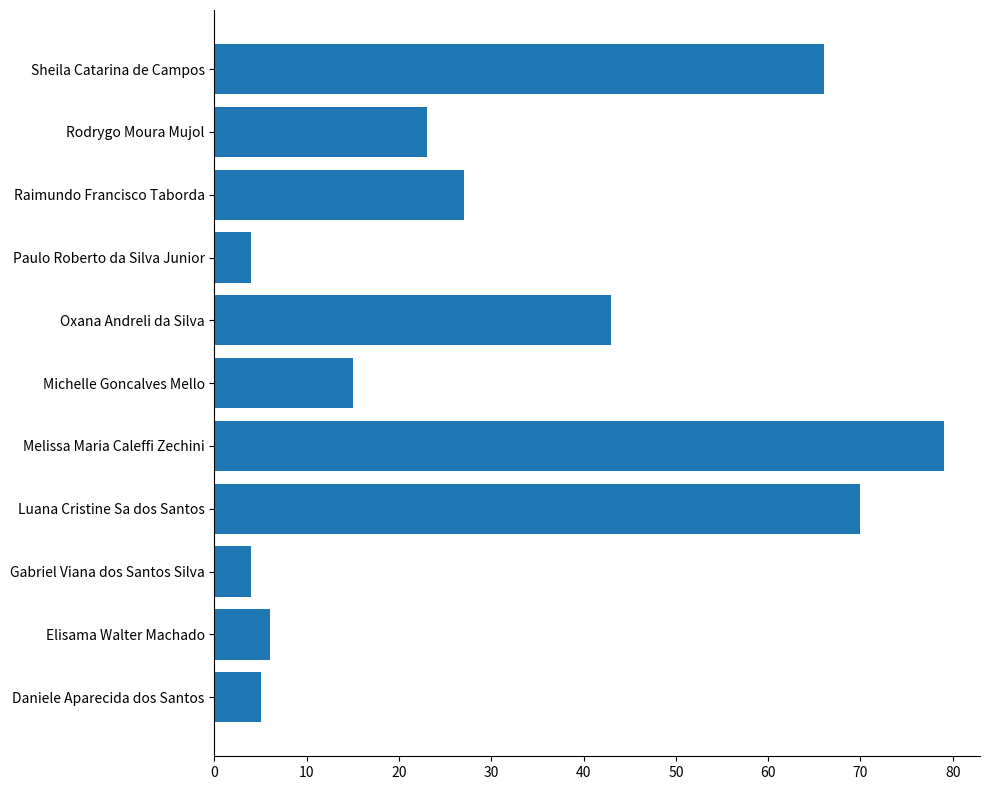

The value at Paulo Roberto da Silva Junior is 4. True or false?

True